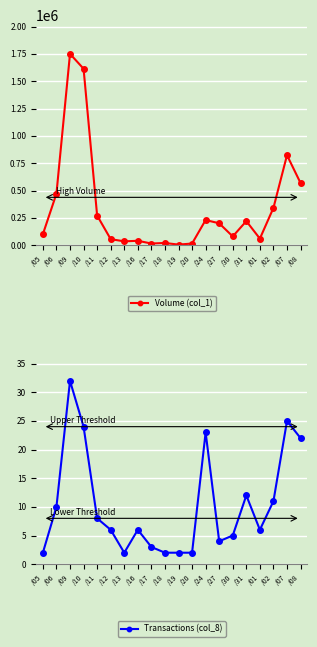

Does the chart display data point markers on the line(s)?

Yes